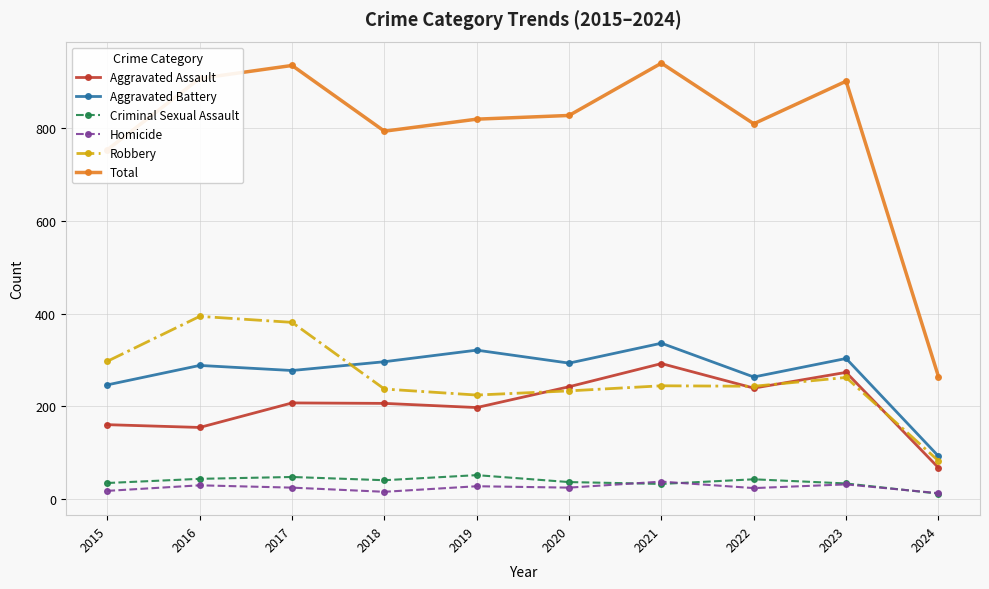

How many interior local peaks does the Aggravated Assault series have?

3